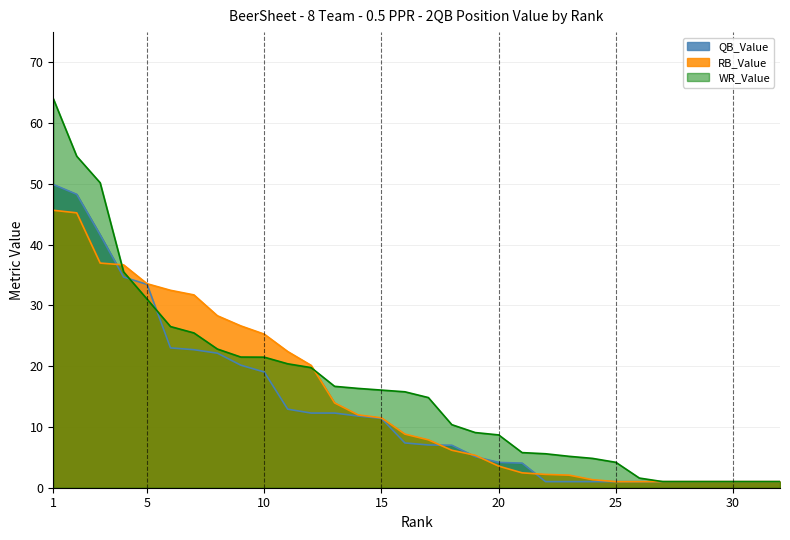

Rank the categories by WR_Value value from lowest to highest.

27, 28, 29, 30, 31, 32, 26, 25, 24, 23, 22, 21, 20, 19, 18, 17, 16, 15, 14, 13, 12, 11, 10, 9, 8, 7, 6, 5, 4, 3, 2, 1